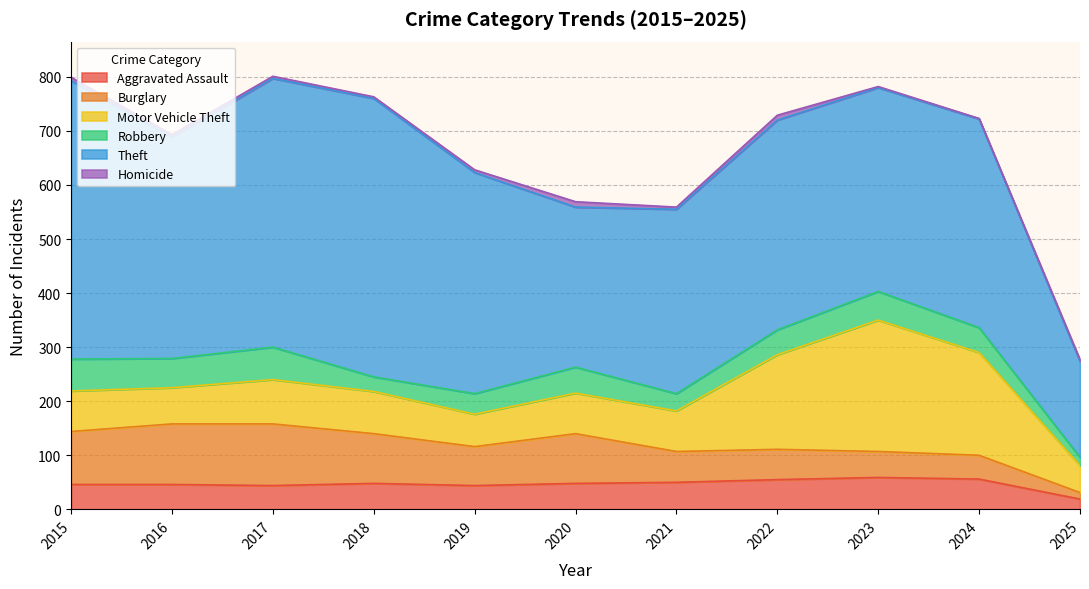

At which category does Theft reach its first local peak?

2018